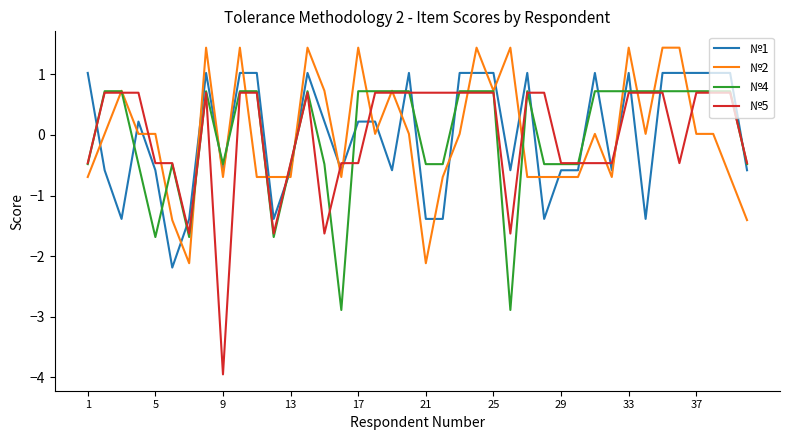

Does the chart have visible grid lines?

No